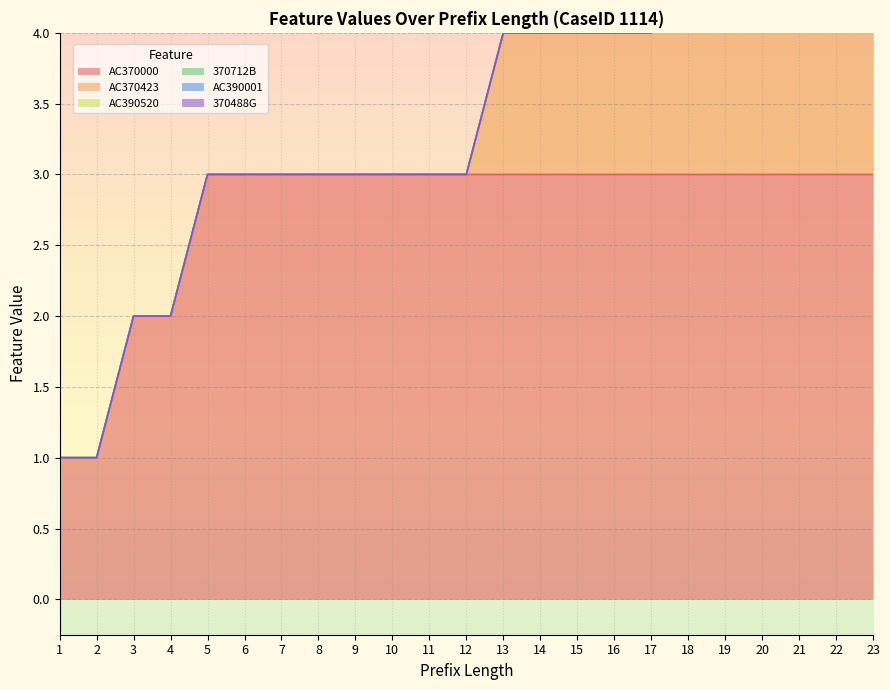

At how many categories does at least one series exceed 1?

21